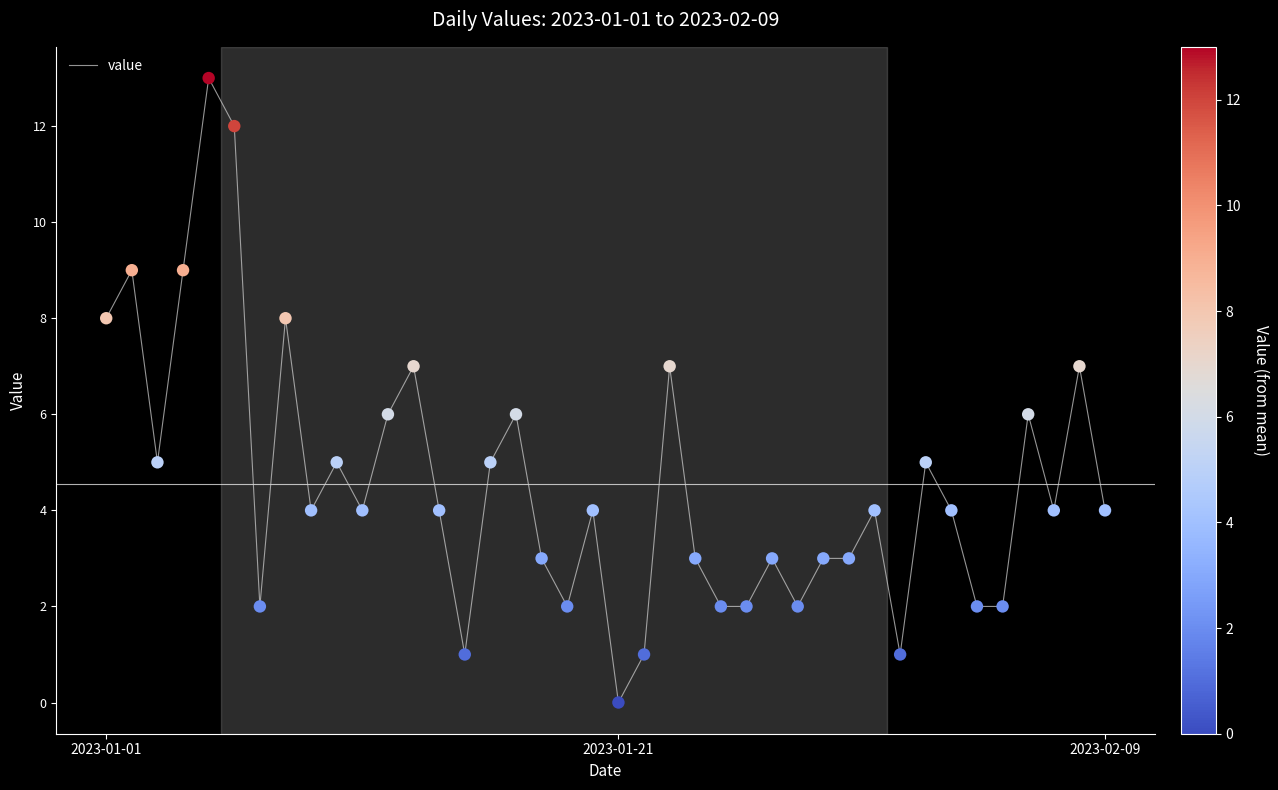

What is the greatest value displayed?

13